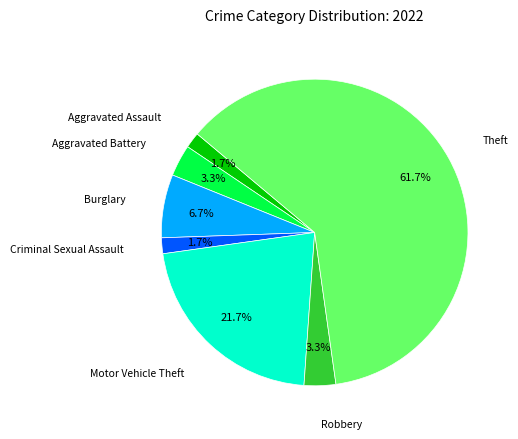

Is there any slice that represents more than half of the pie?

Yes